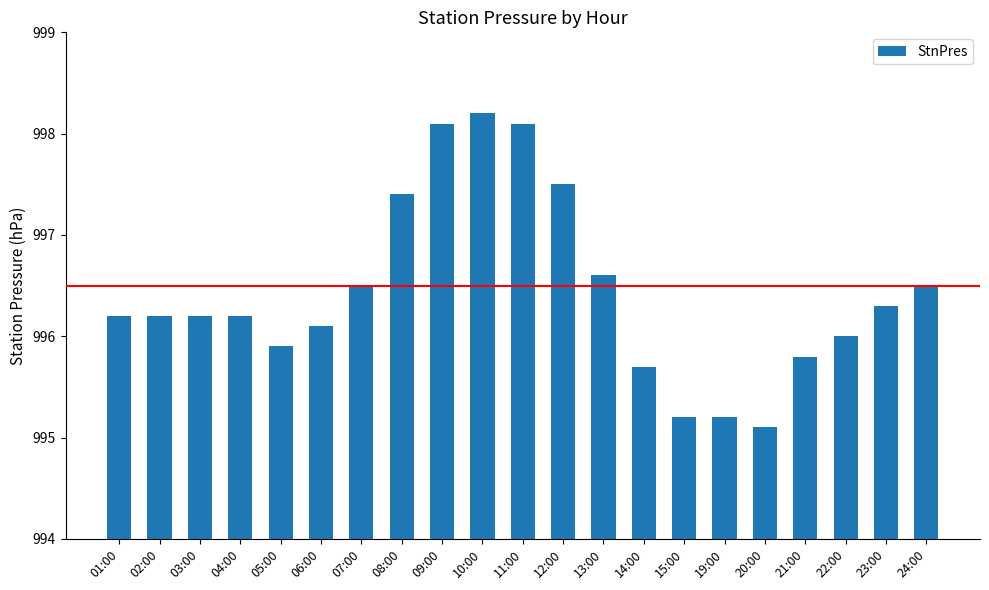

Reading right to left, extract all data points from this chart.

24:00=996.5	23:00=996.3	22:00=996.0	21:00=995.8	20:00=995.1	19:00=995.2	15:00=995.2	14:00=995.7	13:00=996.6	12:00=997.5	11:00=998.1	10:00=998.2	09:00=998.1	08:00=997.4	07:00=996.5	06:00=996.1	05:00=995.9	04:00=996.2	03:00=996.2	02:00=996.2	01:00=996.2